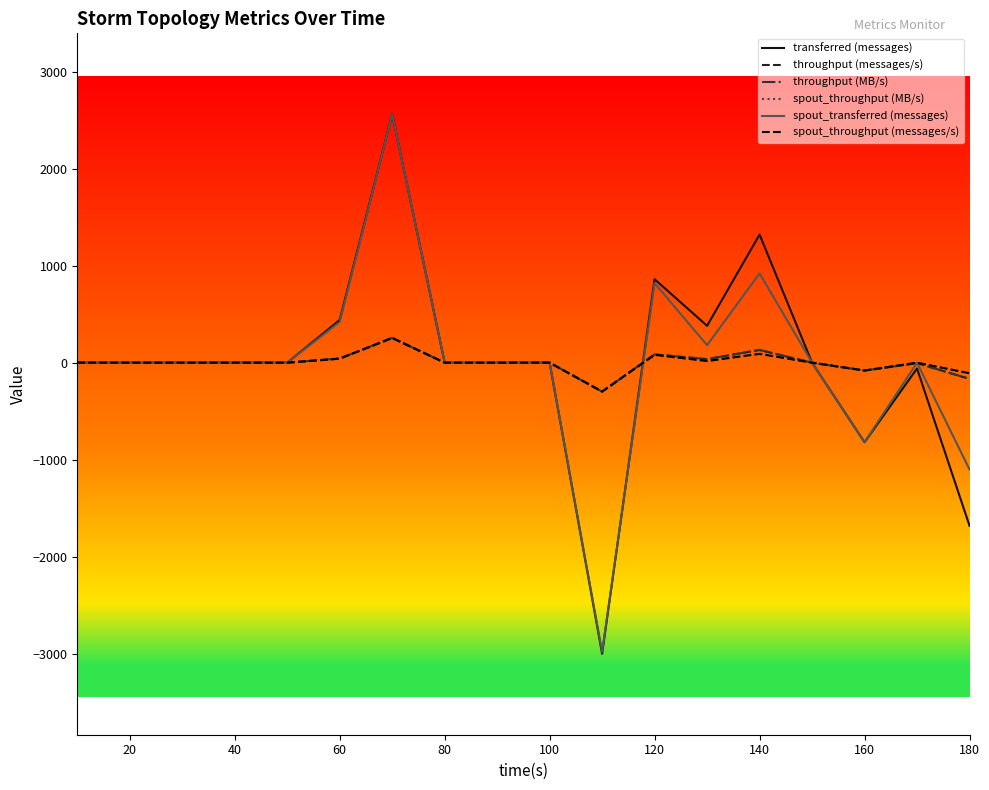

Does the chart display data point markers on the line(s)?

No